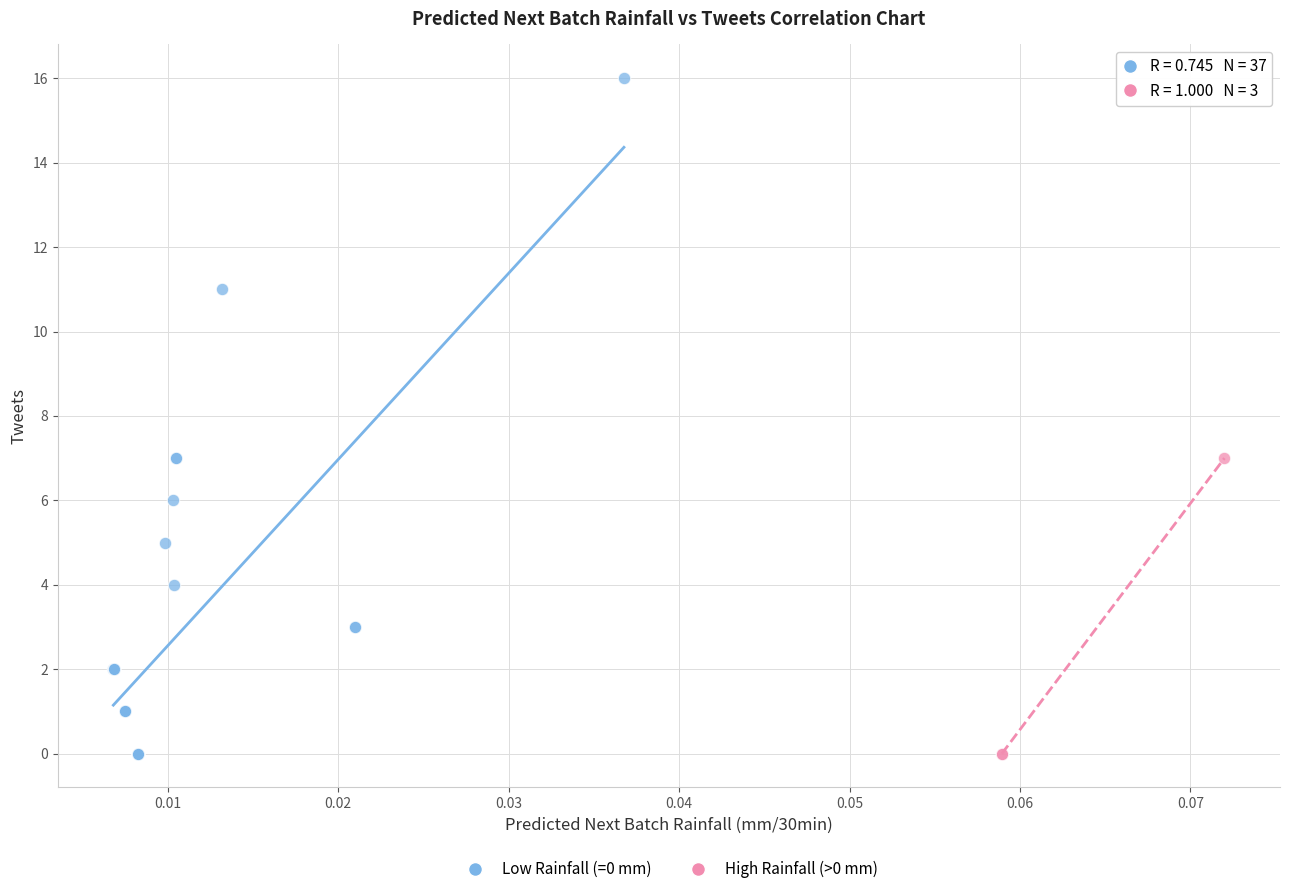

Which series has the largest Y range (max minus min)?

Low Rainfall (=0 mm)